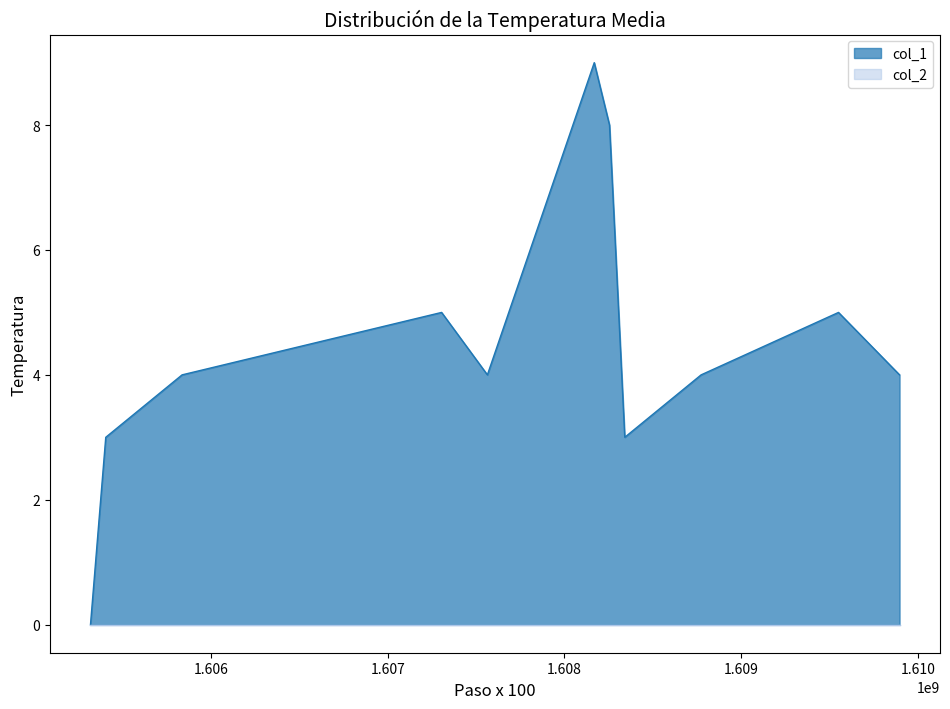

Does the chart have visible grid lines?

No